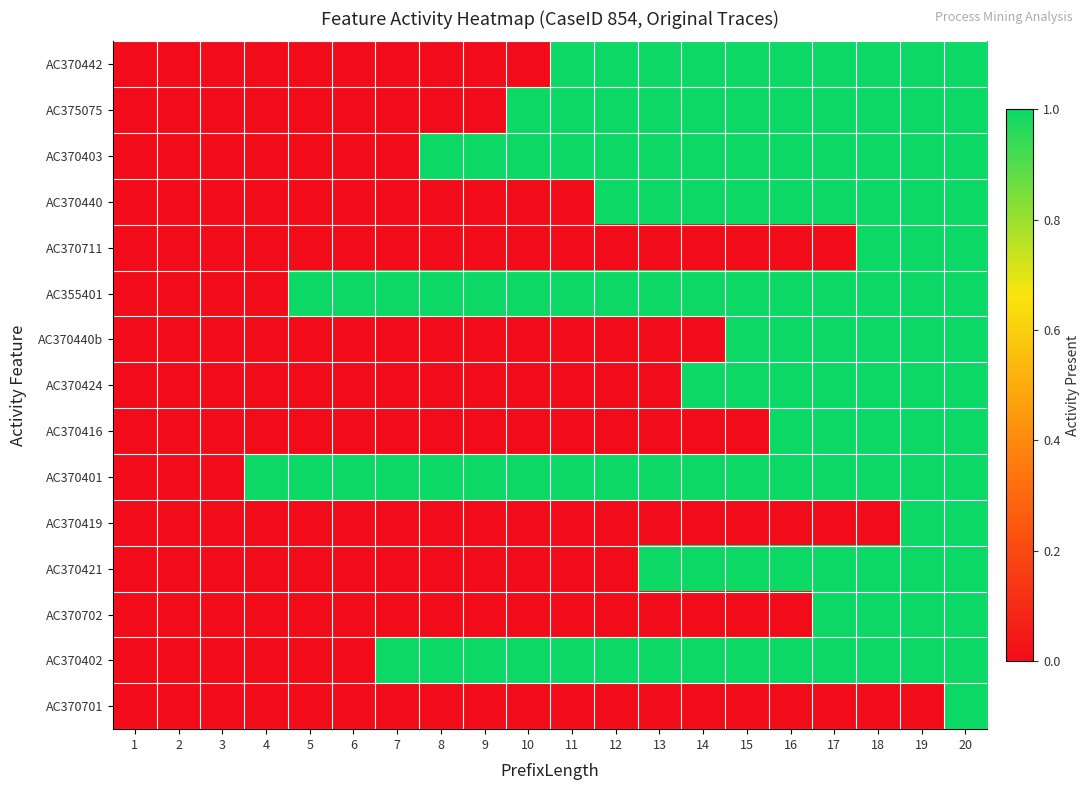

How many series are shown in this chart?

15